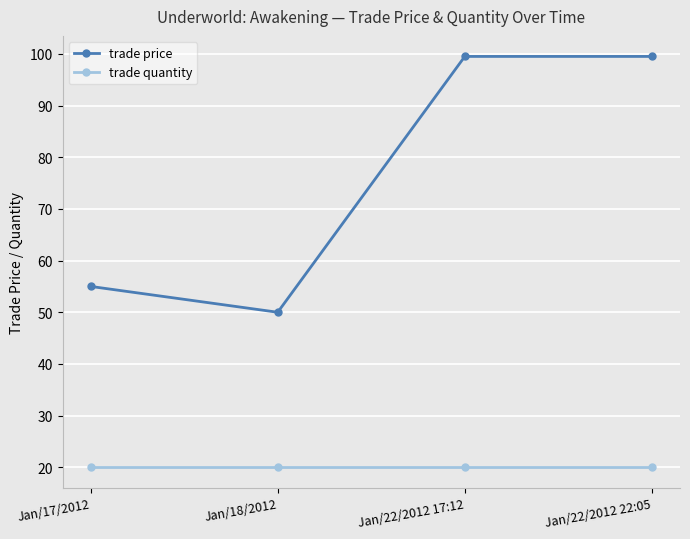

At how many categories does at least one series exceed 62?

2